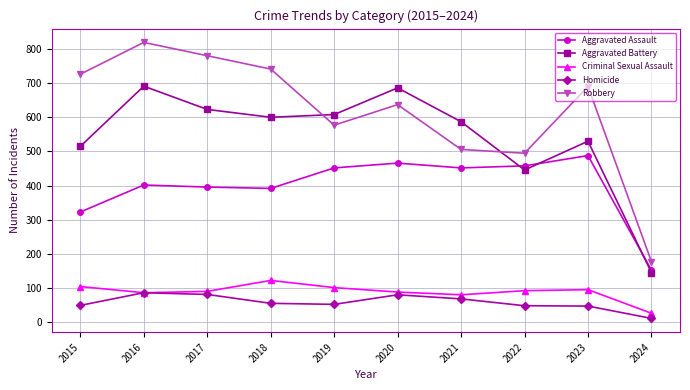

Rank the series at 2017 from highest to lowest value.

Robbery, Aggravated Battery, Aggravated Assault, Criminal Sexual Assault, Homicide